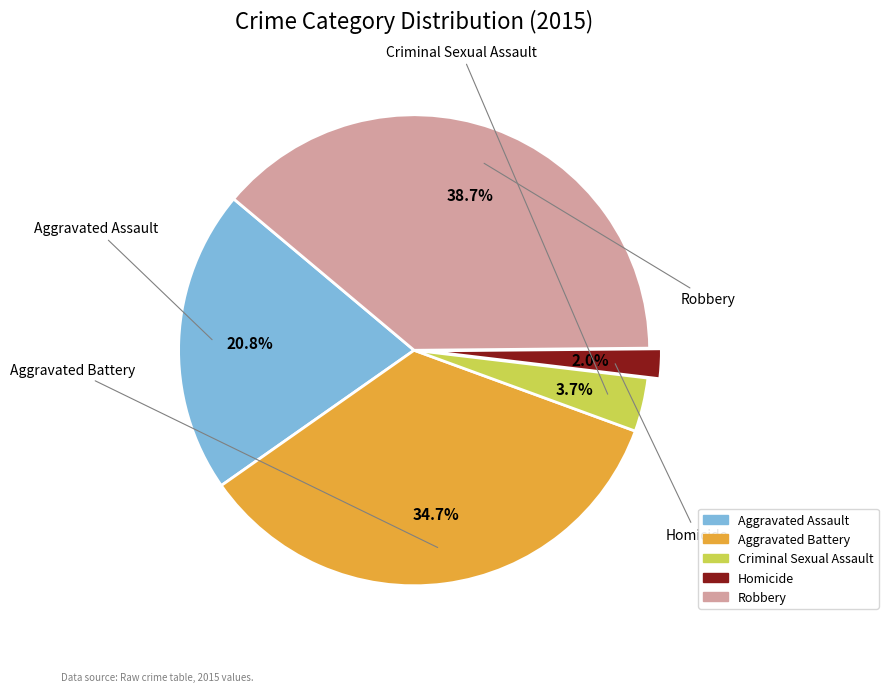

Combined, do Aggravated Battery and Criminal Sexual Assault account for over 50%?

No